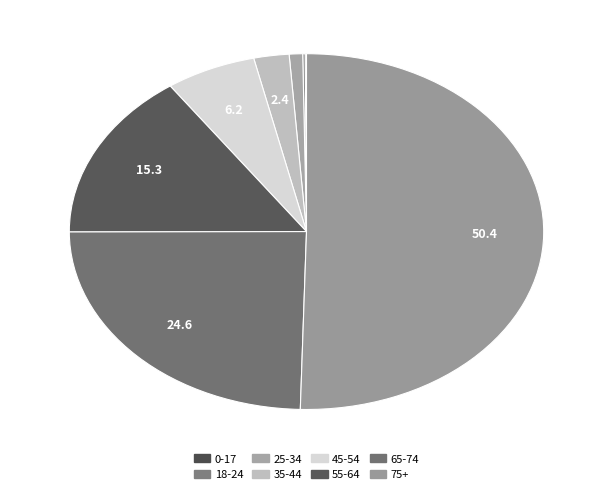

Rank the categories by value from highest to lowest.

75+, 65-74, 55-64, 45-54, 35-44, 25-34, 18-24, 0-17